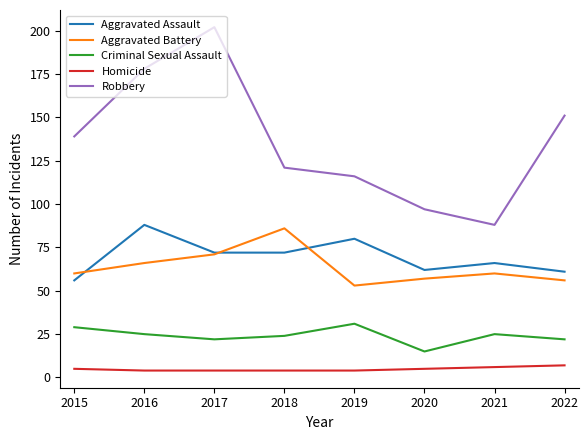

At which label does Criminal Sexual Assault first exceed 25?

2015